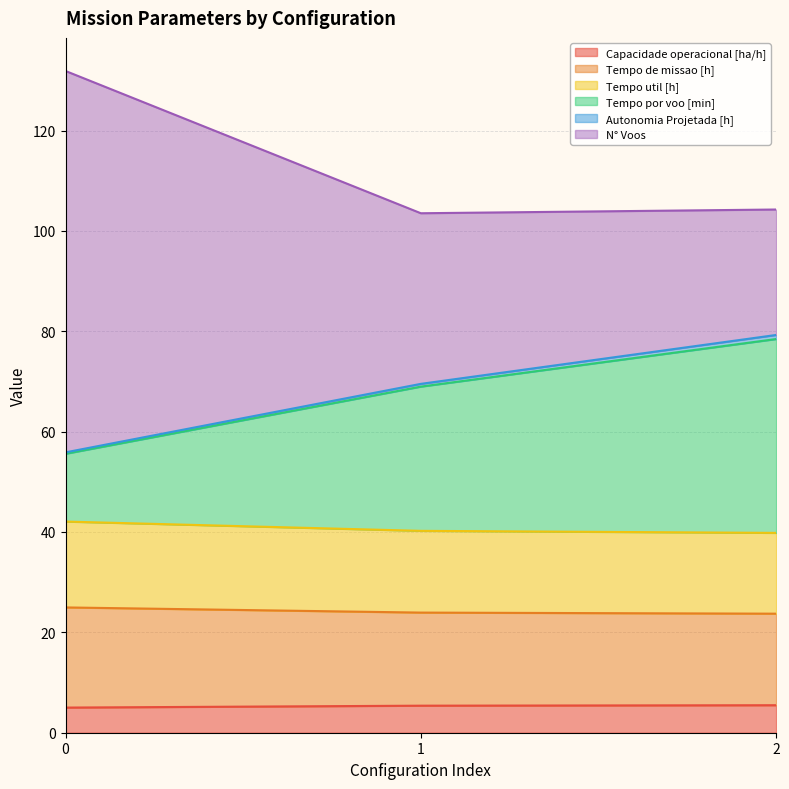

The value of Capacidade operacional [ha/h] at 1 is 5.4. True or false?

True